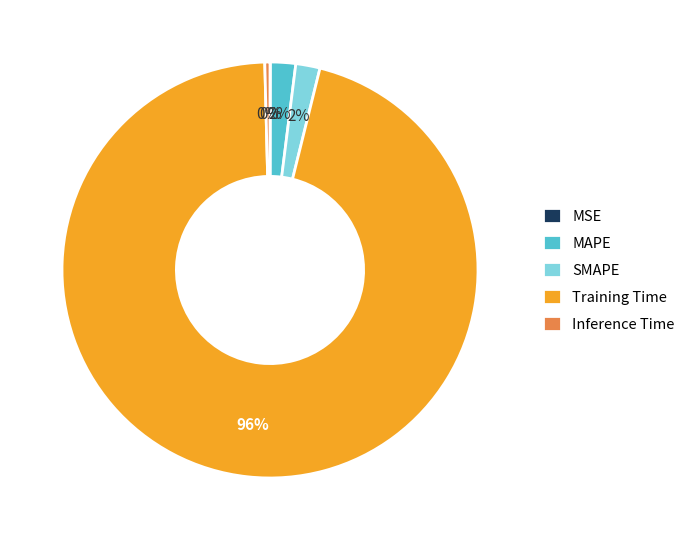

To the nearest percent, what portion does SMAPE represent?

2%